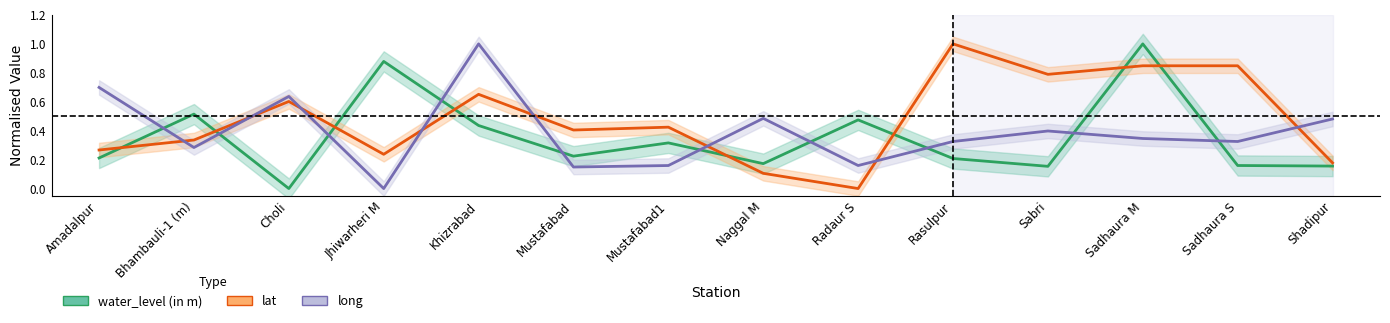

Between which two adjacent categories do long and lat first intersect?

Amadalpur and Bhambauli-1 (m)